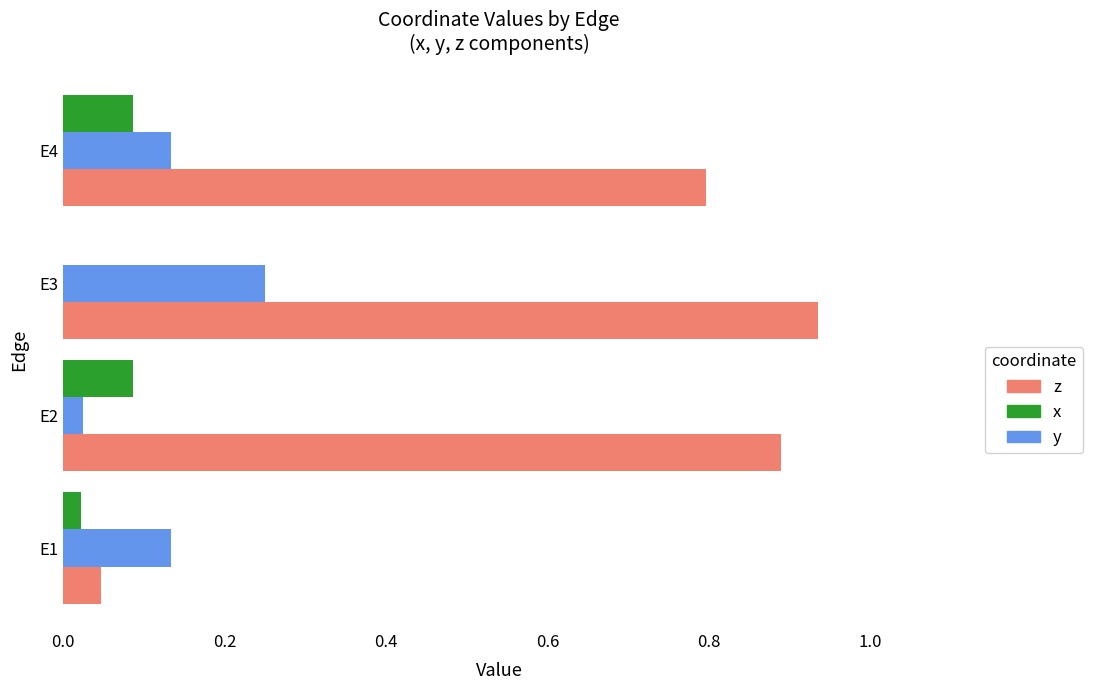

Is the value of z at E4 greater than the value of x at E1?

Yes